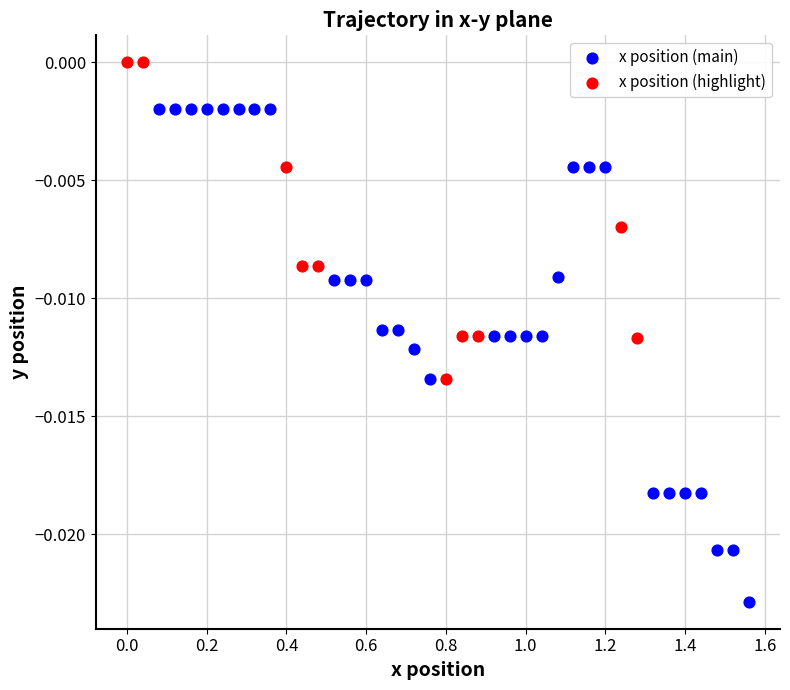

Which series contains the lowest Y value?

x position (main)